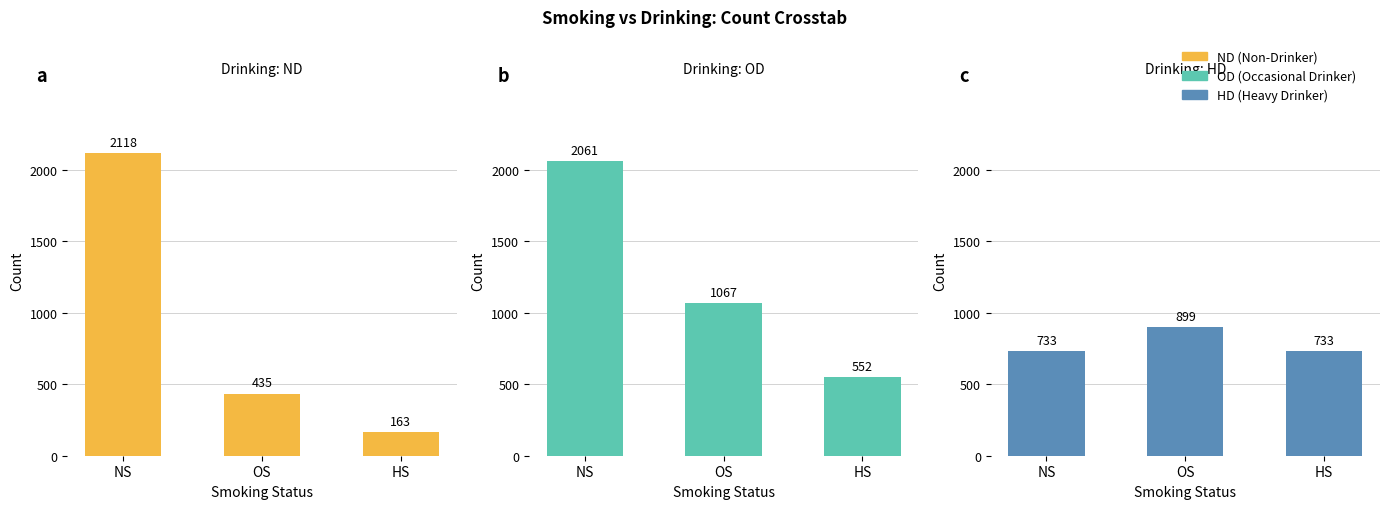

At which category does the chart reach its minimum across all series?

HS